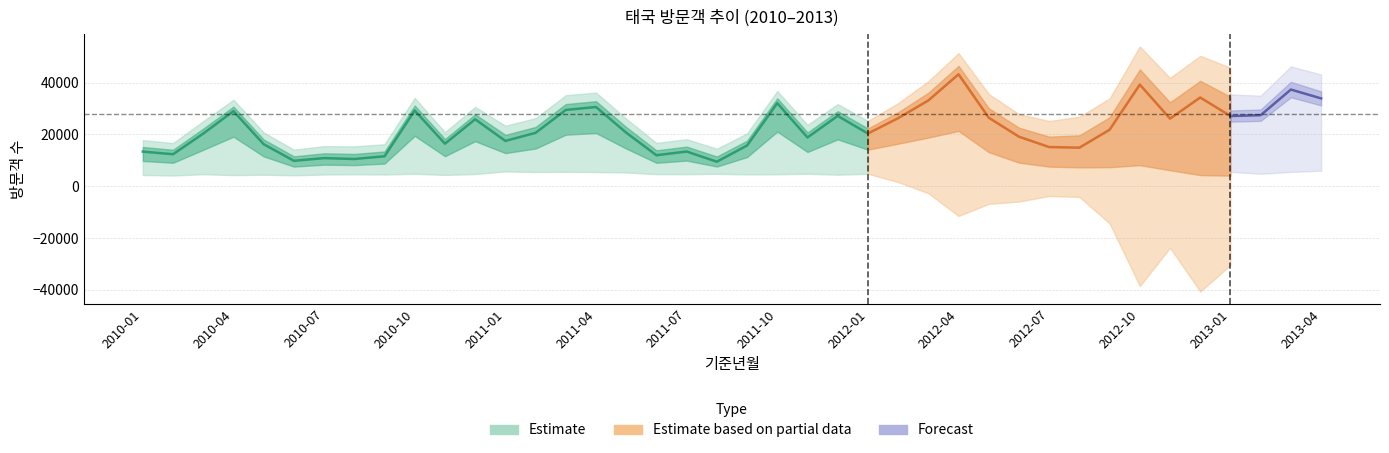

What is the approximate value of 계 at 2010-03, to the nearest 10?

25160